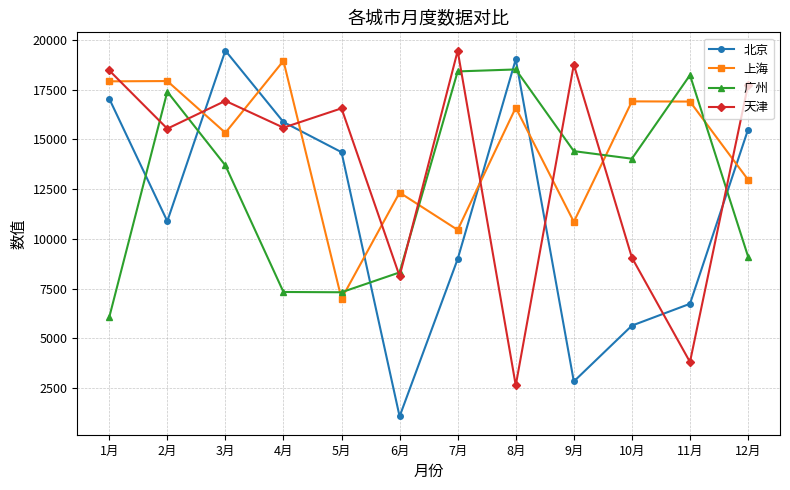

Is it true that 上海 equals 27239 at 10月?

False